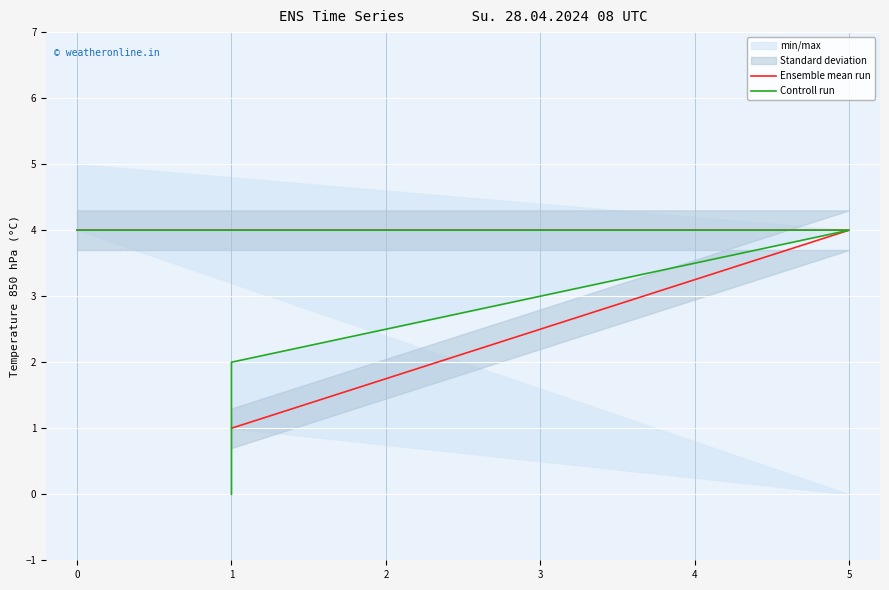

What is the minimum value for Ensemble mean run?

1